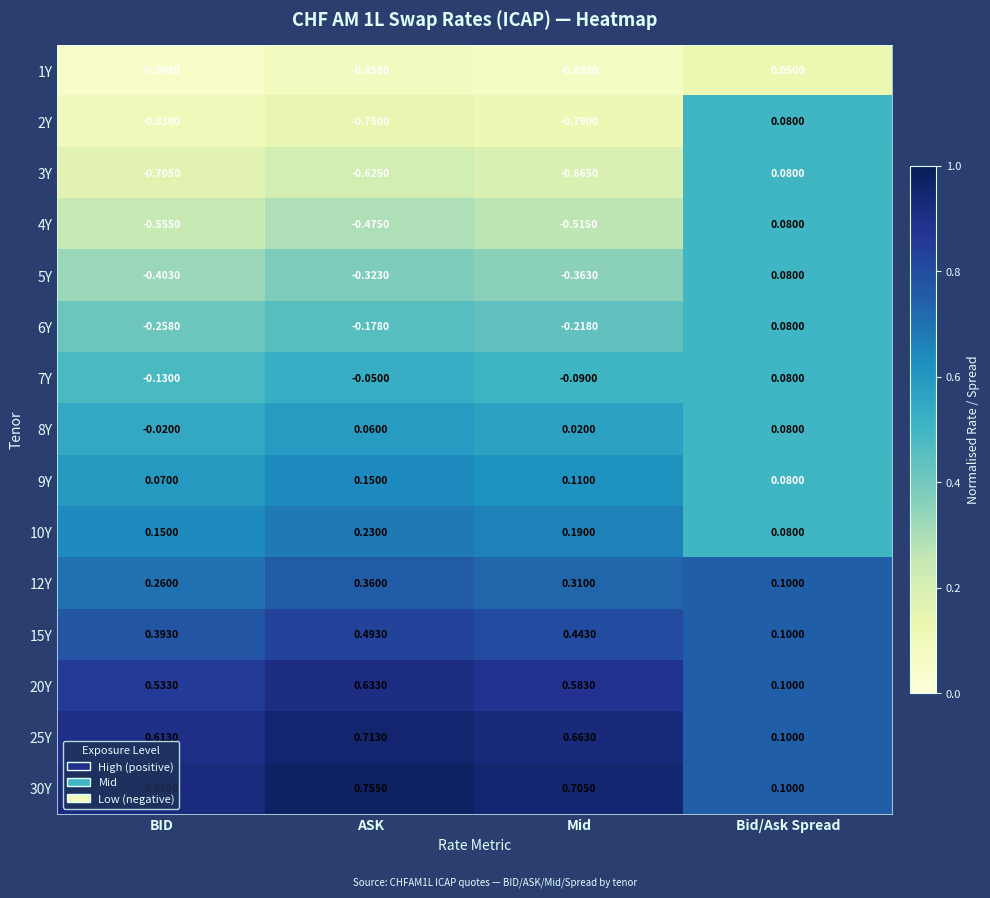

What is the total value across all series at Bid/Ask Spread?

1.3